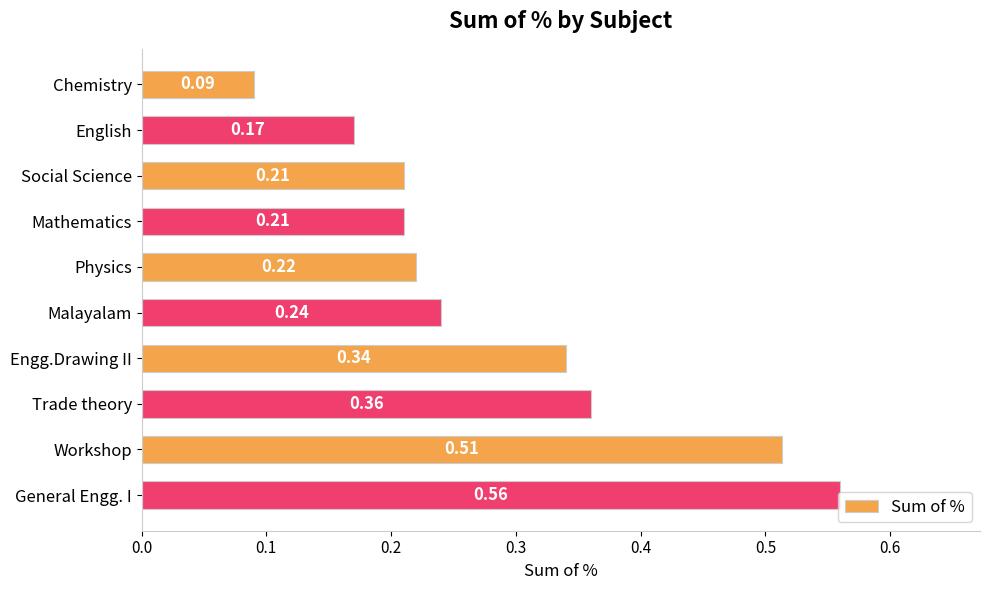

What is the label of the 6th bar from the bottom?

Physics